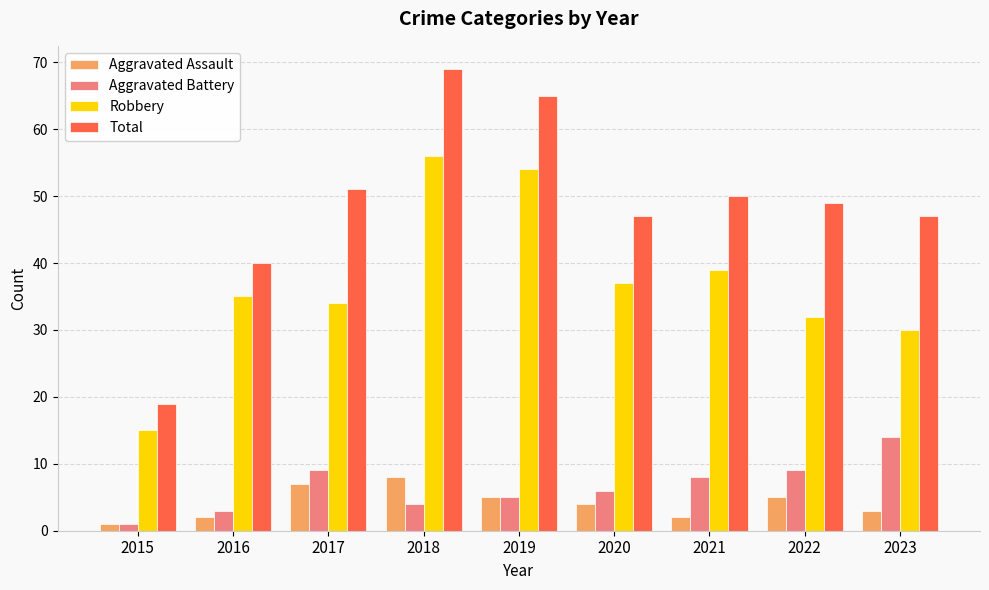

Count the number of data series in this chart.

4